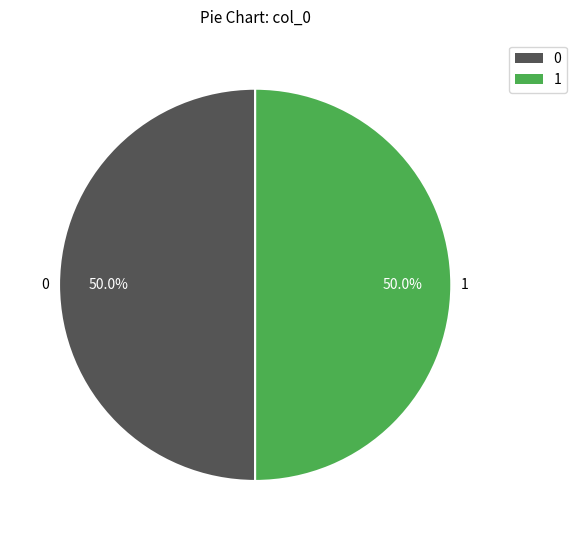

To the nearest percent, what is the average slice percentage?

50%